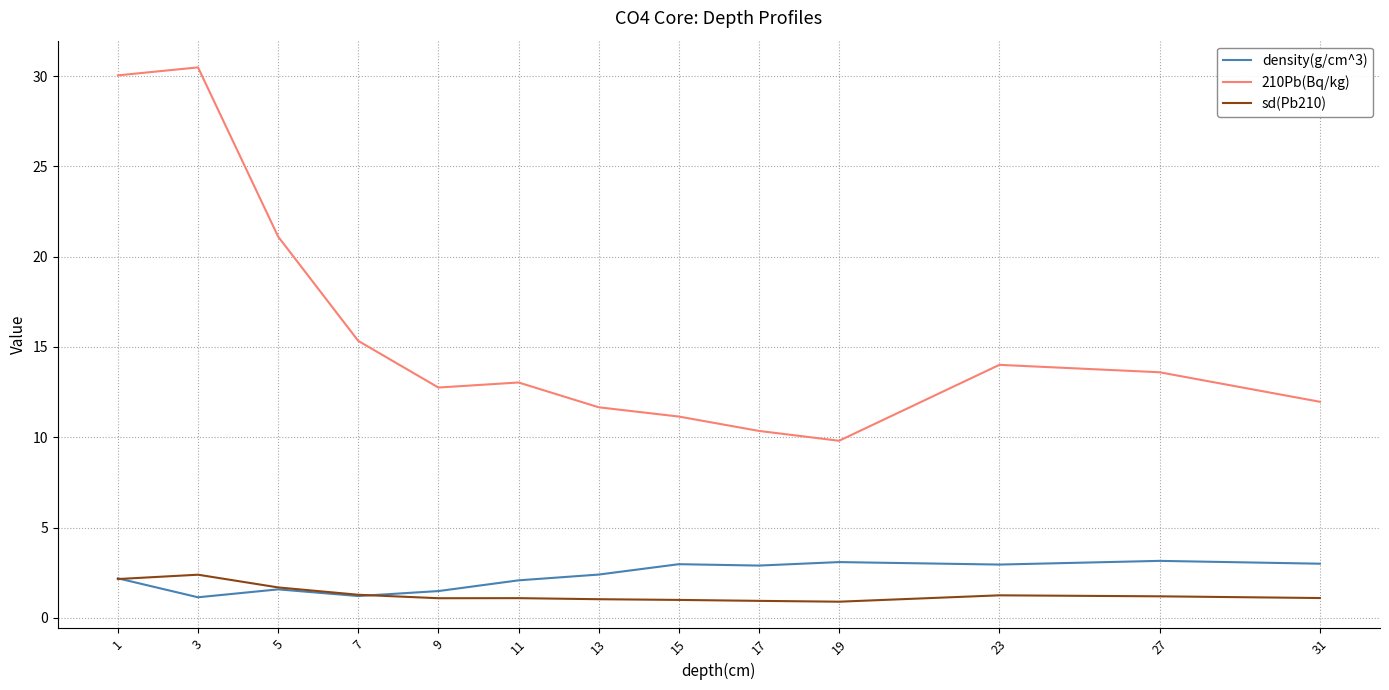

True or false: density(g/cm^3) and 210Pb(Bq/kg) cross at least once.

False